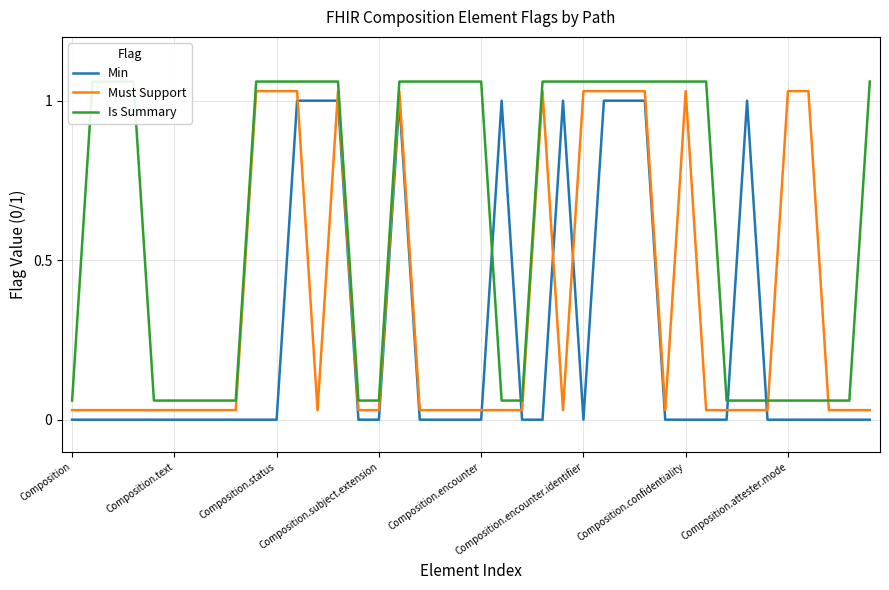

True or false: Must Support and Min intersect in this chart.

True